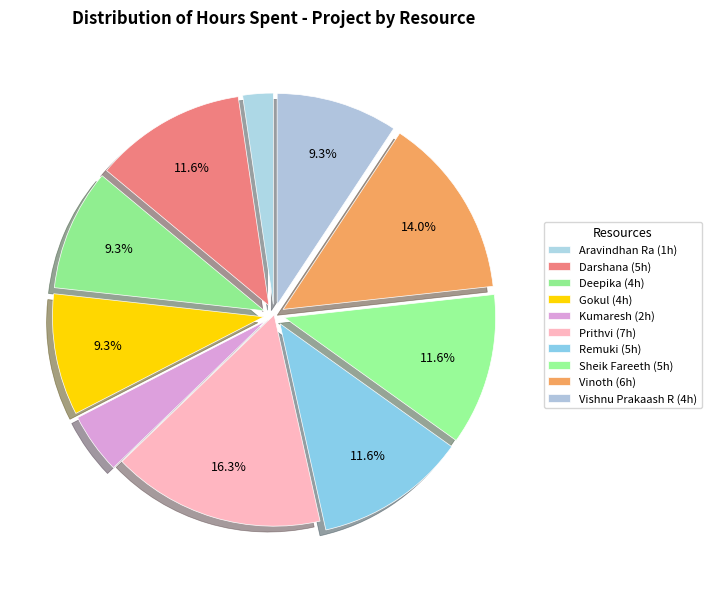

What is the largest slice in the pie chart?

Prithvi